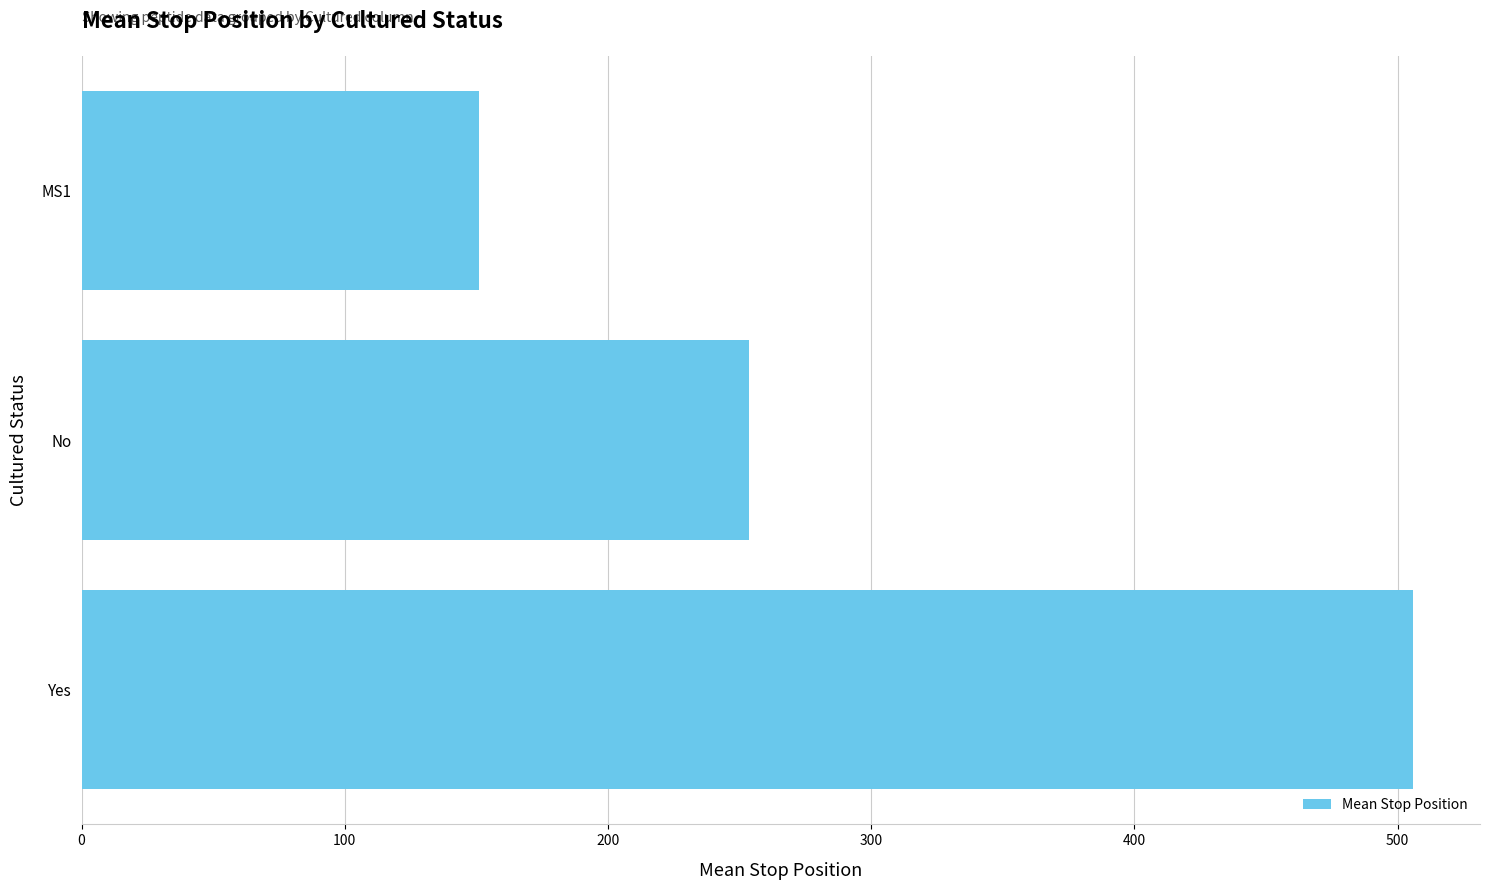

Where is the data nearest to the value 328?

No